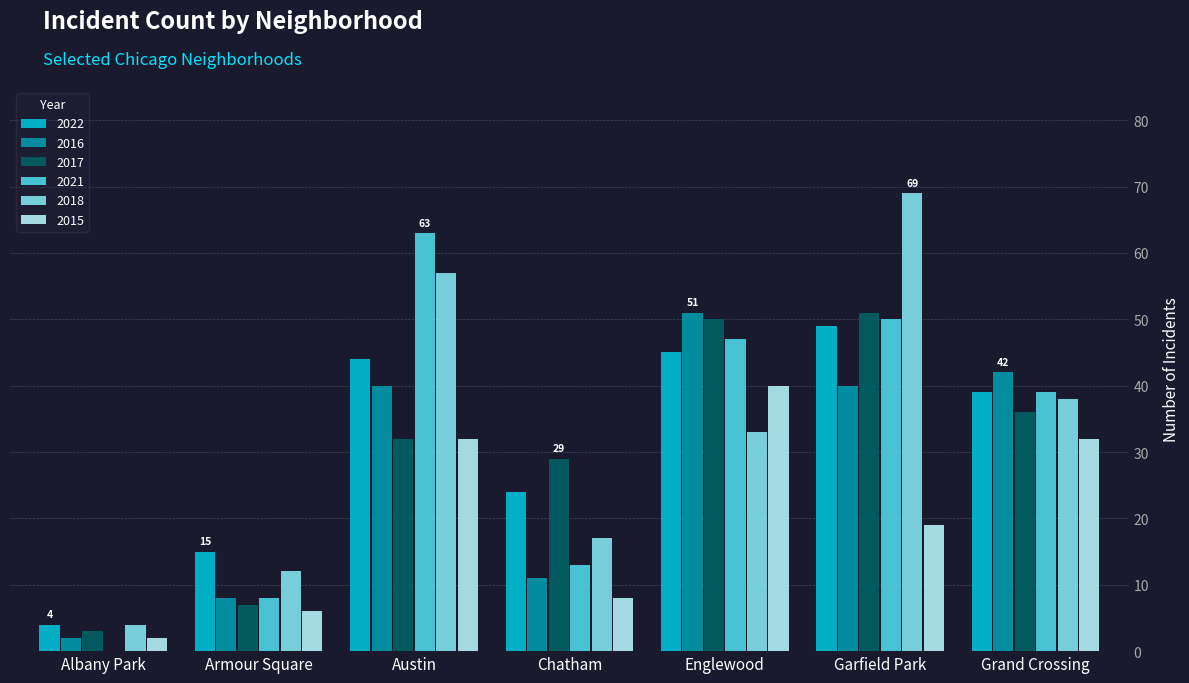

At which category is the sum across all series the highest?

Garfield Park